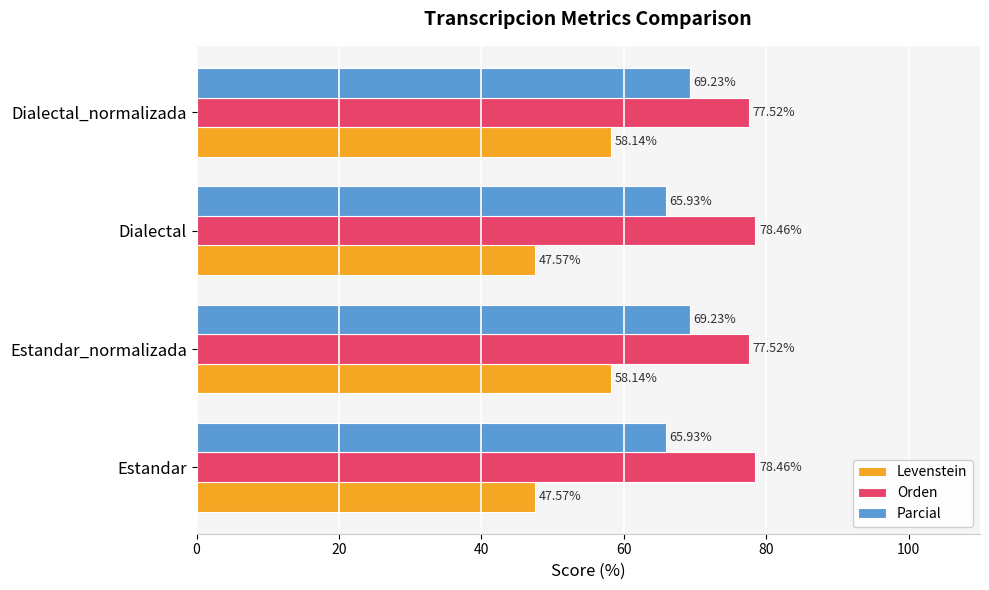

Which series has the largest range (max minus min)?

Levenstein